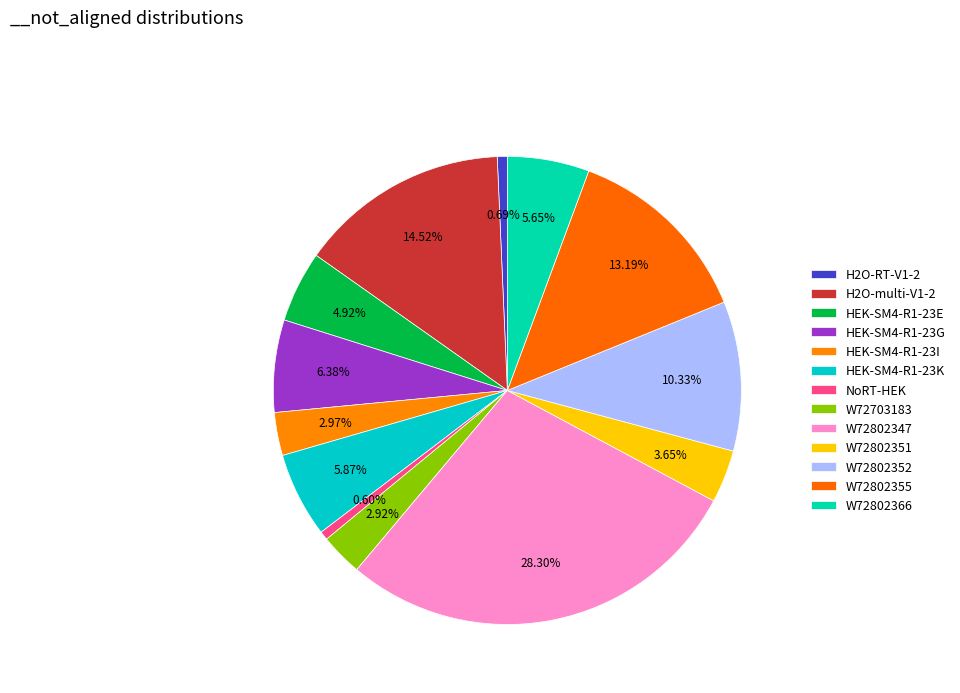

How many slices are in this pie chart?

13